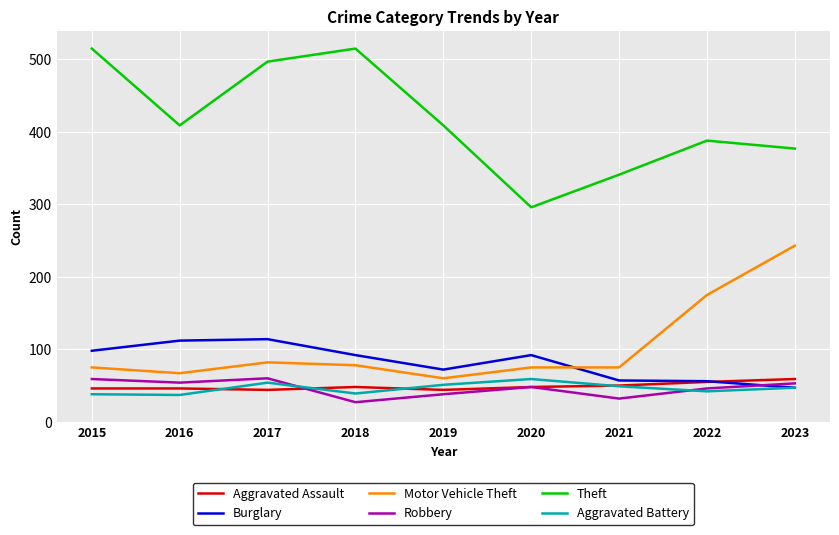

What is the total value across all series at 2017?

851